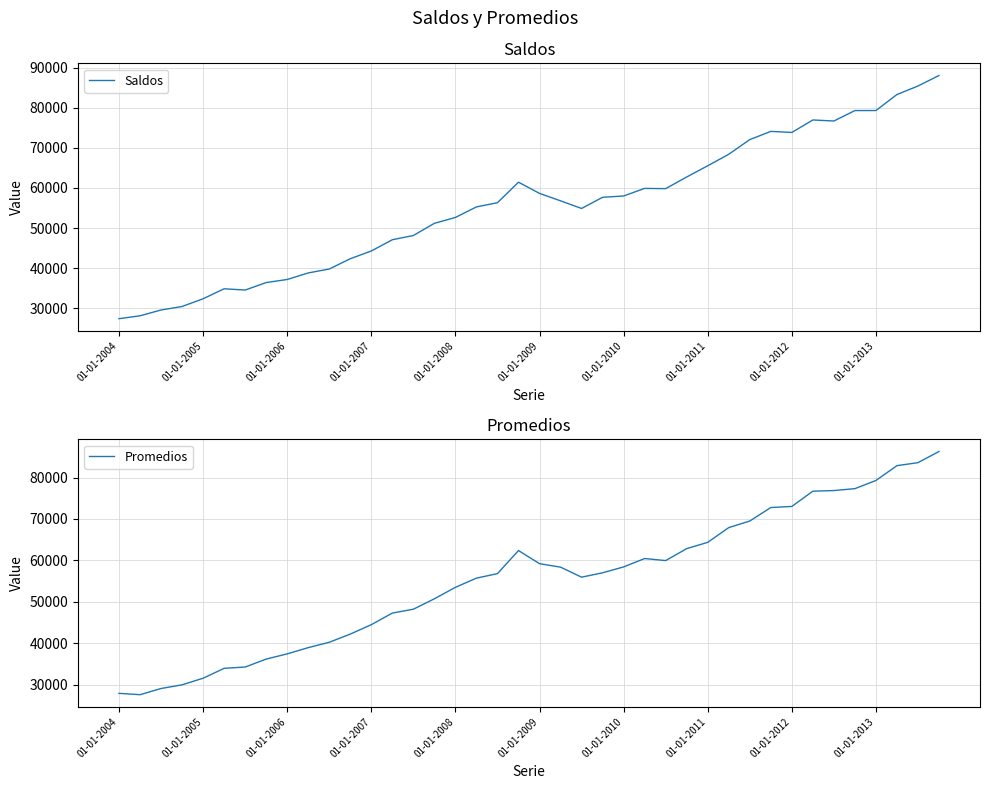

What is the minimum value shown in the chart?

27404